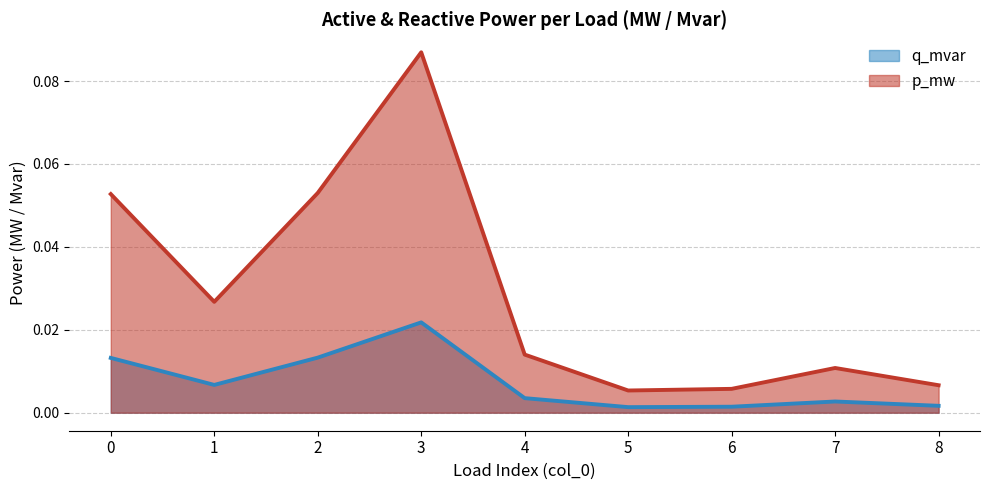

Which series has the widest spread of values?

p_mw